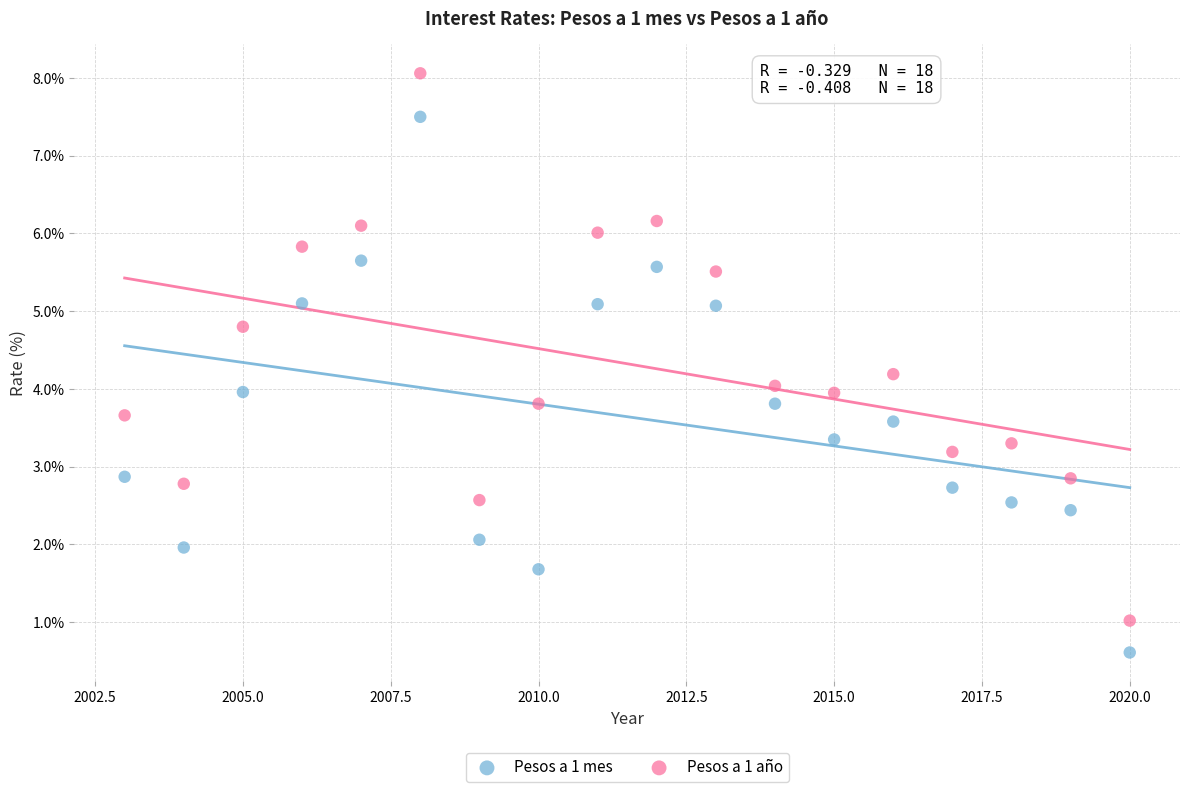

Which series contains the highest Y value?

Pesos a 1 año